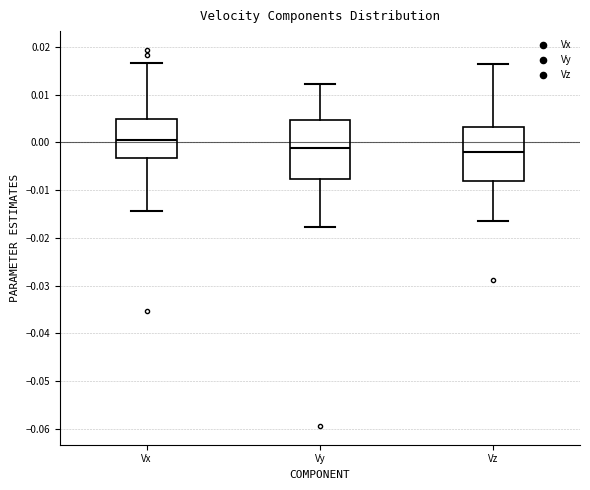

Comparing the boxes themselves (not the whiskers), which one is the tallest?

Vy